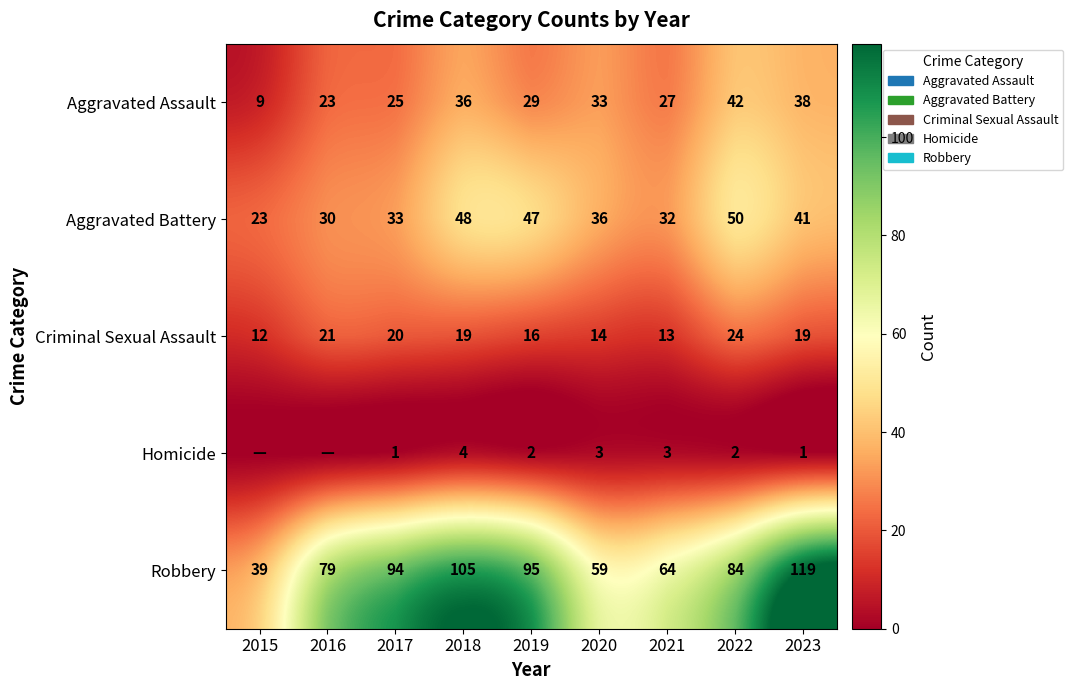

Is it true that Aggravated Battery equals 52 at 2020?

False